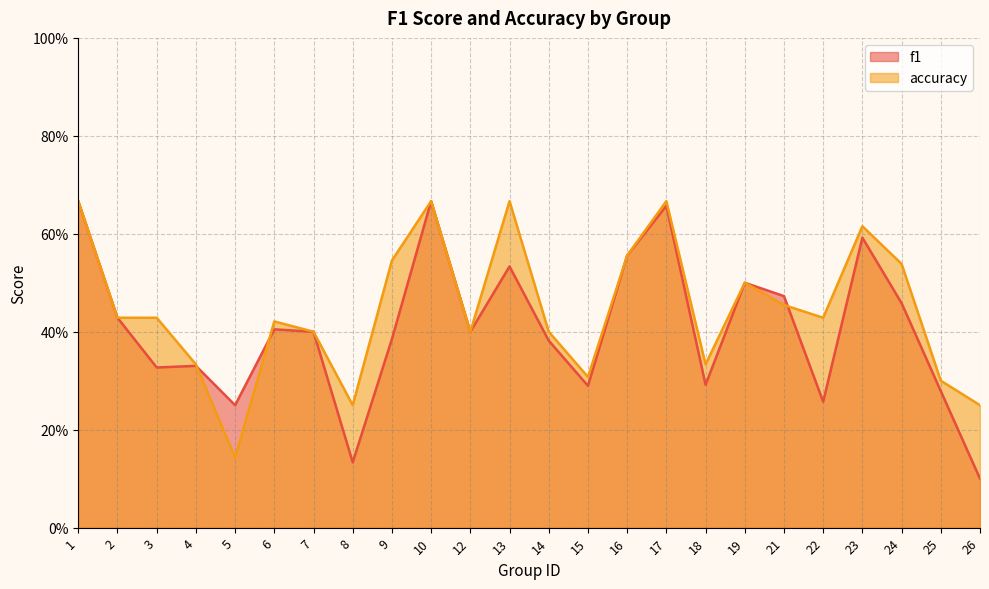

Is it true that f1 equals 0.5 at 19?

True